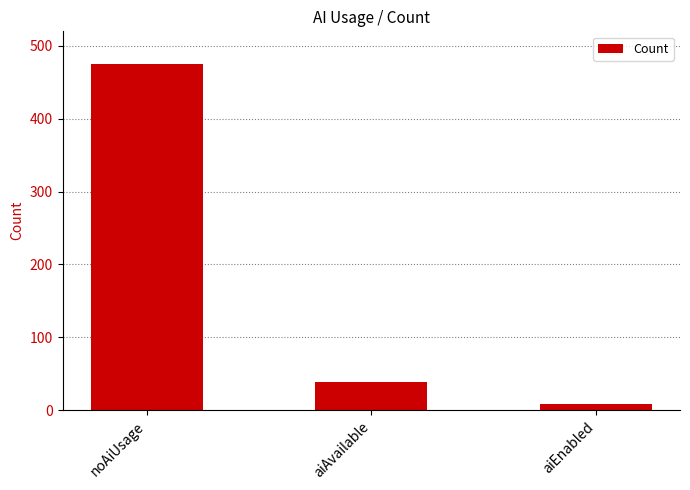

What is the ratio of the value at aiEnabled to the value at aiAvailable?

0.2